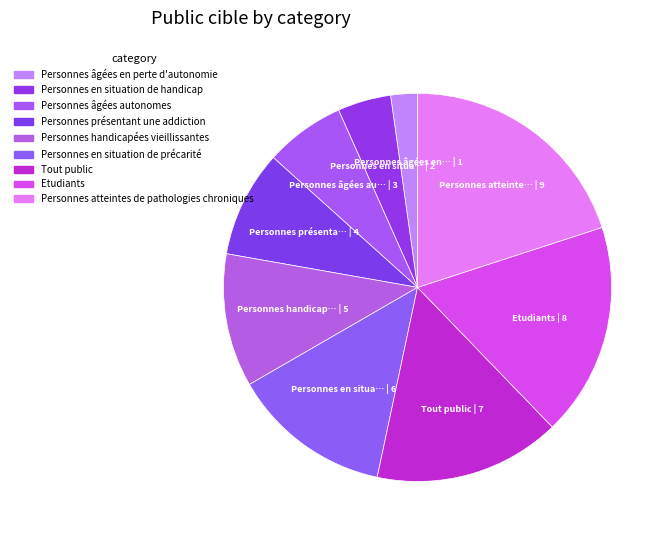

How many segments does this pie chart have?

9